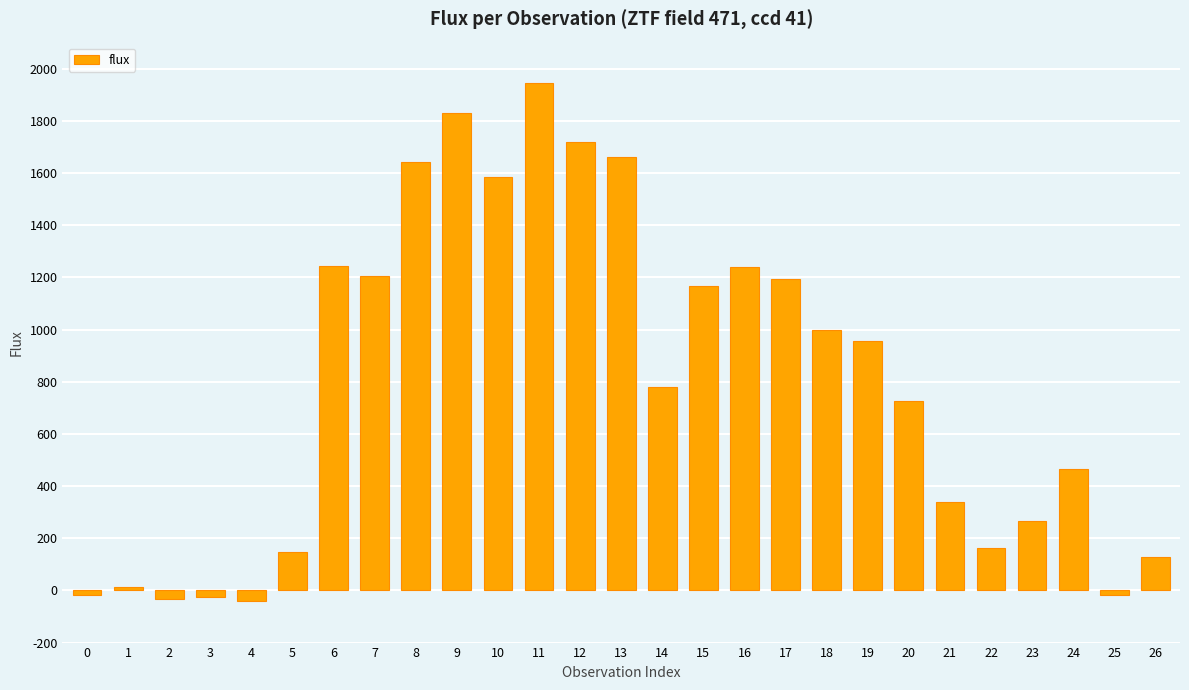

The value at 10 is 2529.6. True or false?

False